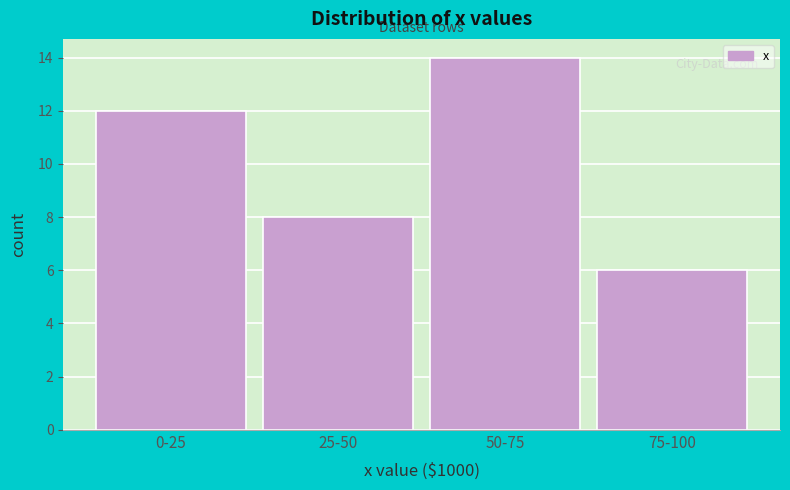

Reading right to left, extract all data points from this chart.

75-100=6	50-75=14	25-50=8	0-25=12